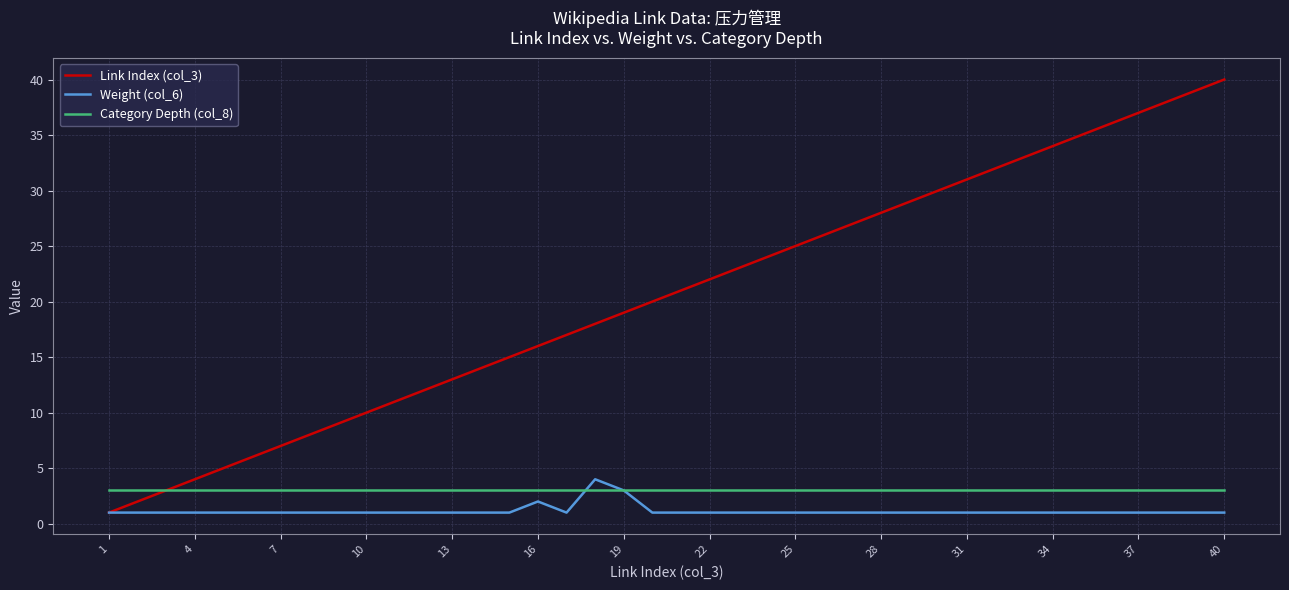

Which series has the widest spread of values?

Link Index (col_3)